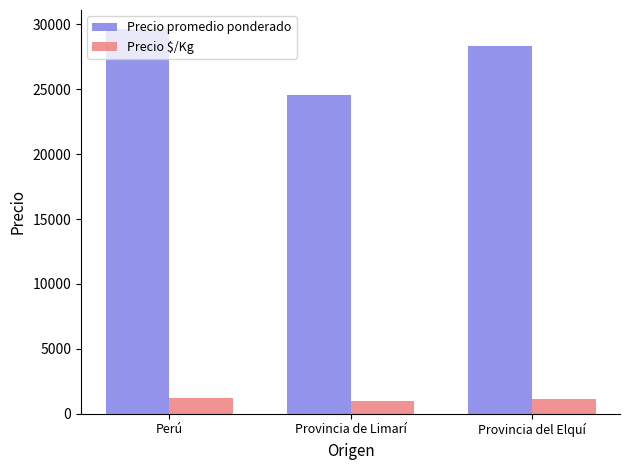

Rank the series at Provincia de Limarí from lowest to highest value.

Precio $/Kg, Precio promedio ponderado